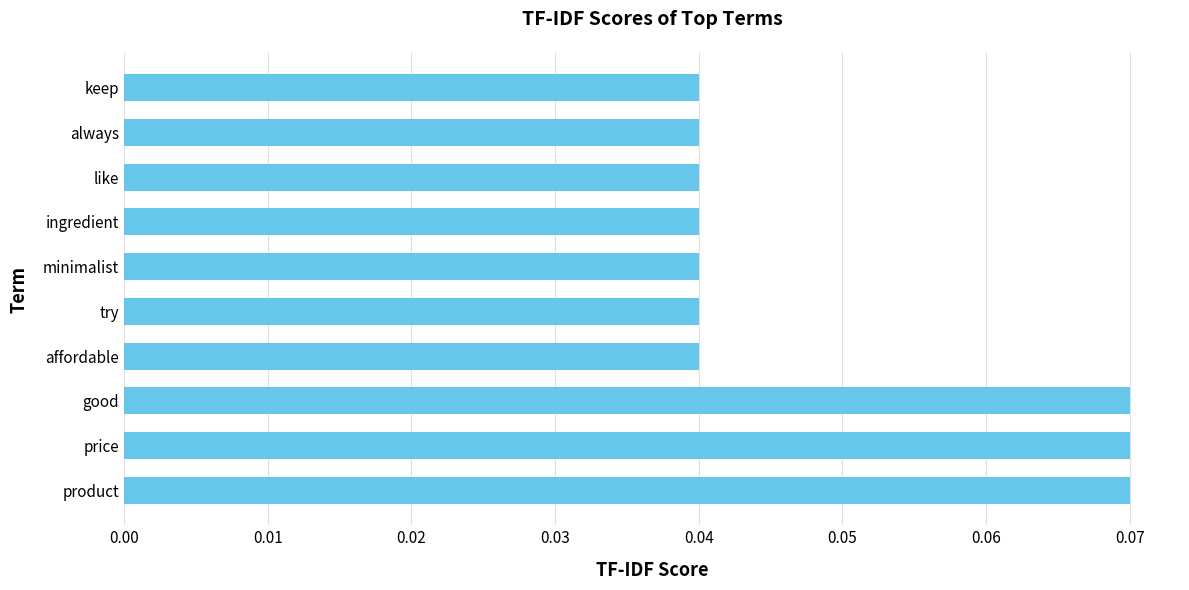

What is the sum of all values?

0.5